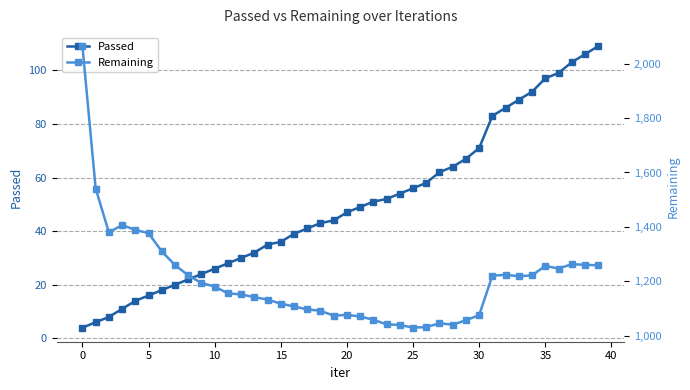

How many interior local valleys does the Remaining series have?

6